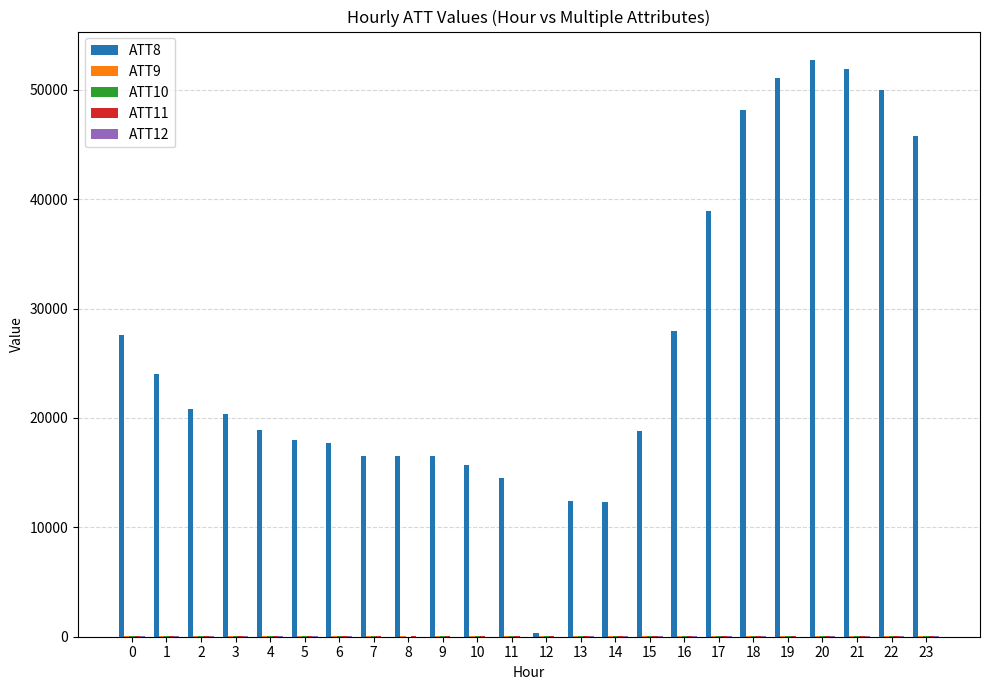

What is the greatest value displayed?

52700.0